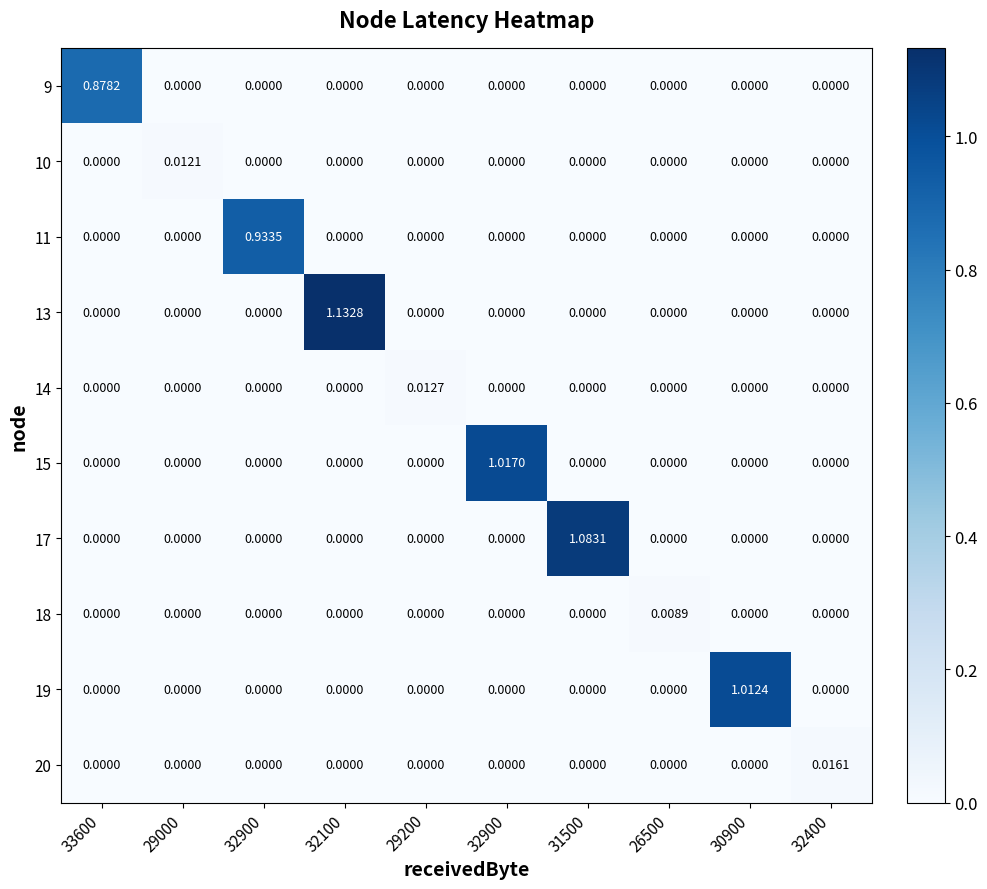

True or false: 20 has a value of 0.0 at 32900.

True